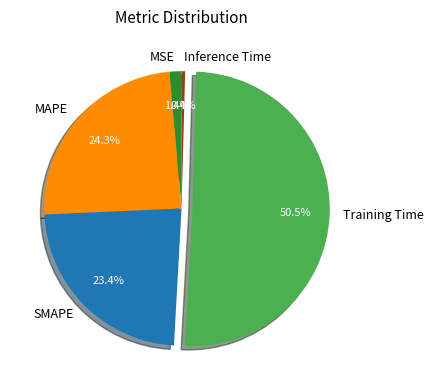

What is the majority slice?

Training Time